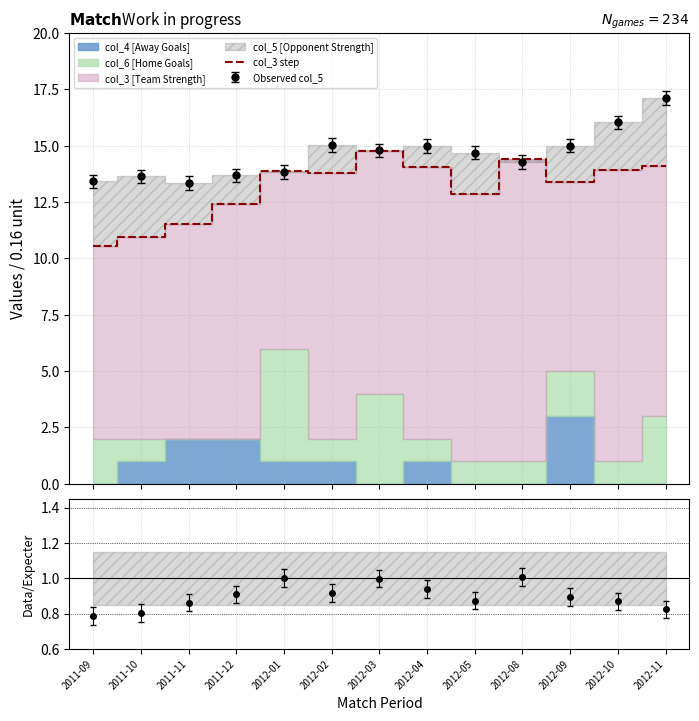

Where is the first local minimum?

2012-02